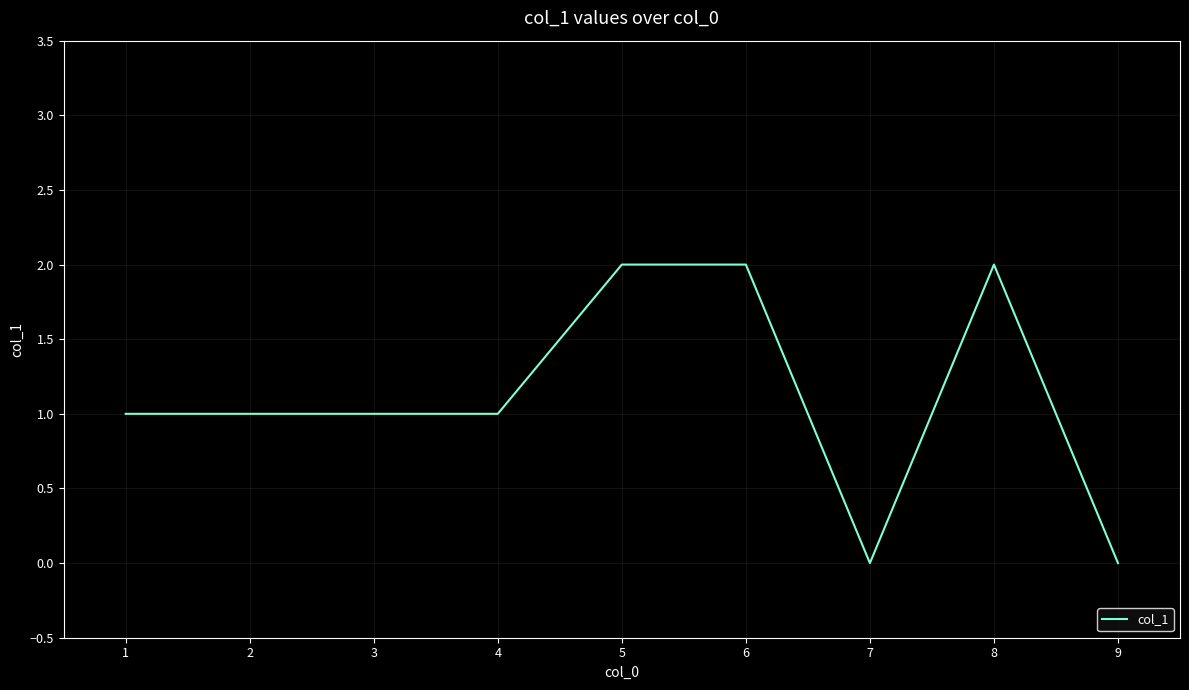

How many categories are shown in the chart?

8